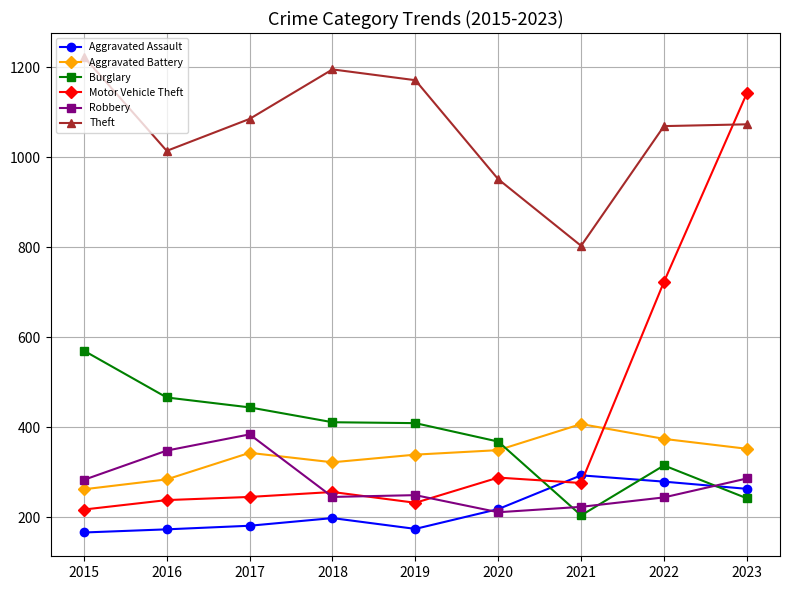

What is the total value across all series at 2017?

2682